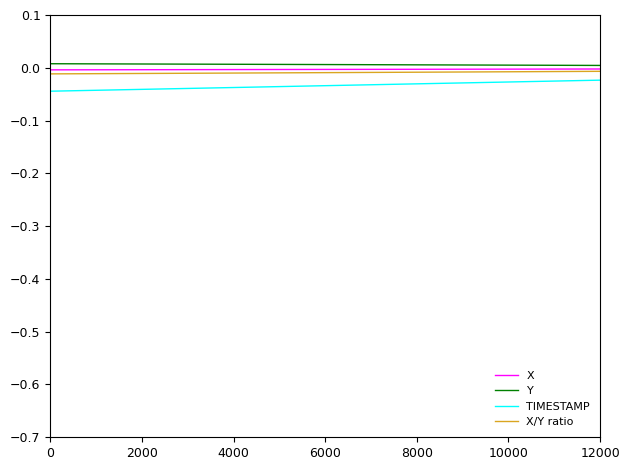

Which series has the widest spread of values?

TIMESTAMP